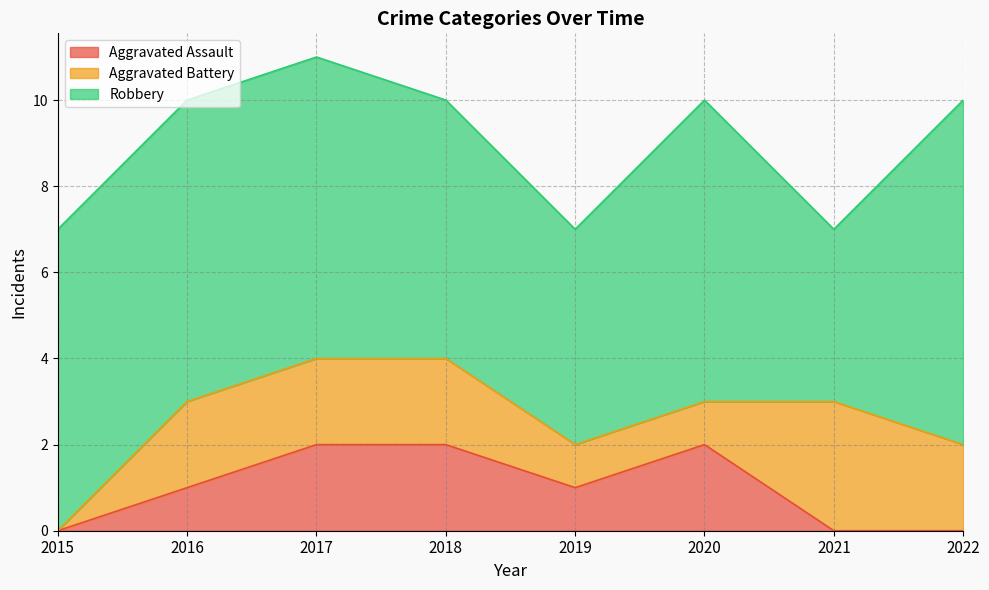

Which series ends up on top after the final intersection of Aggravated Assault and Aggravated Battery?

Aggravated Battery